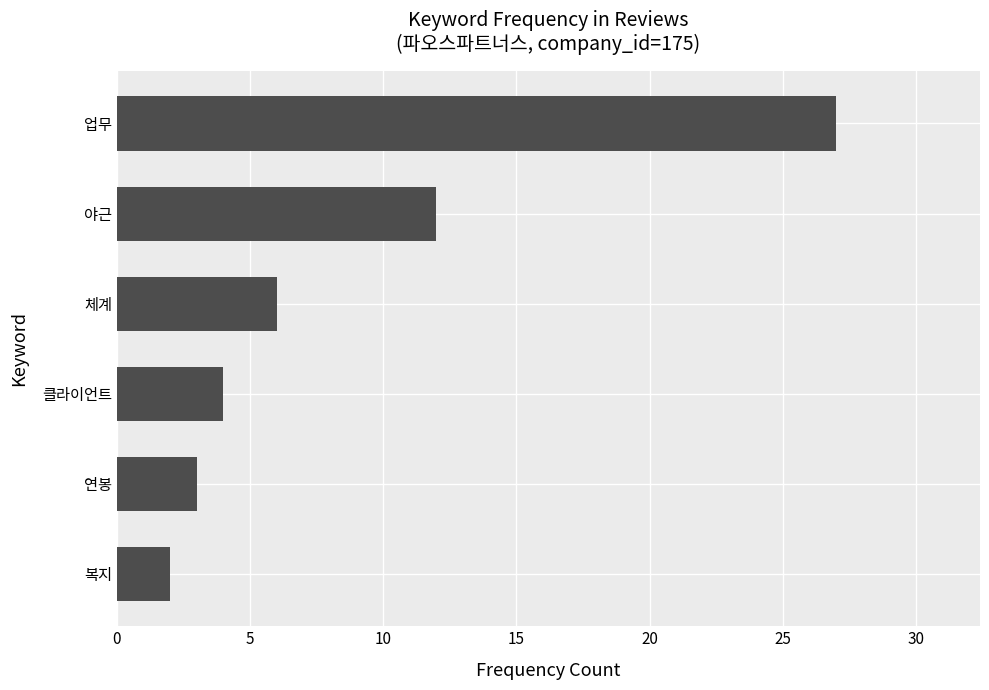

At which label is the value closest to 14?

야근